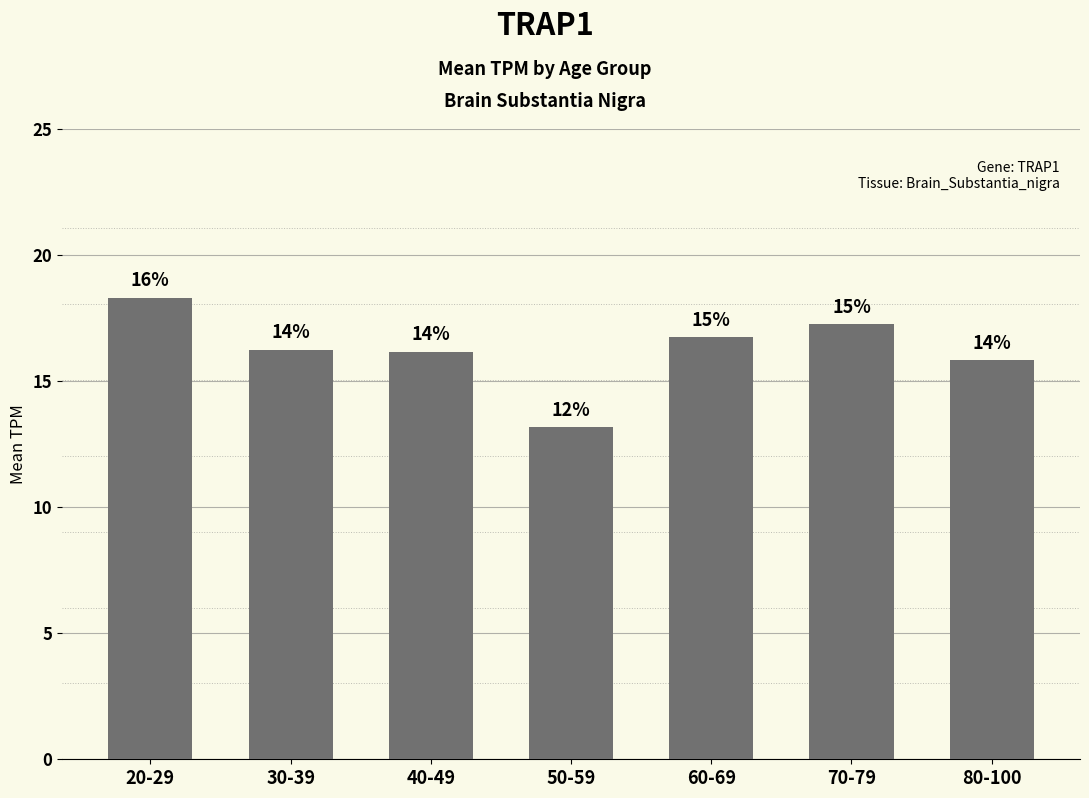

Does the chart contain any negative values?

No